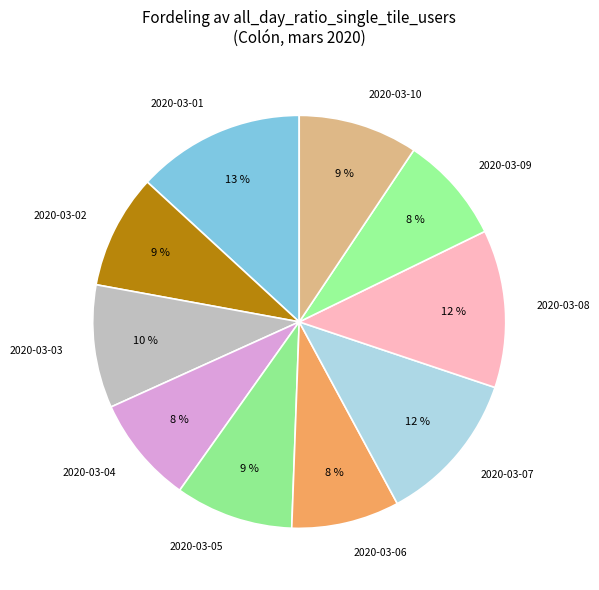

Count the number of slices in the pie.

10